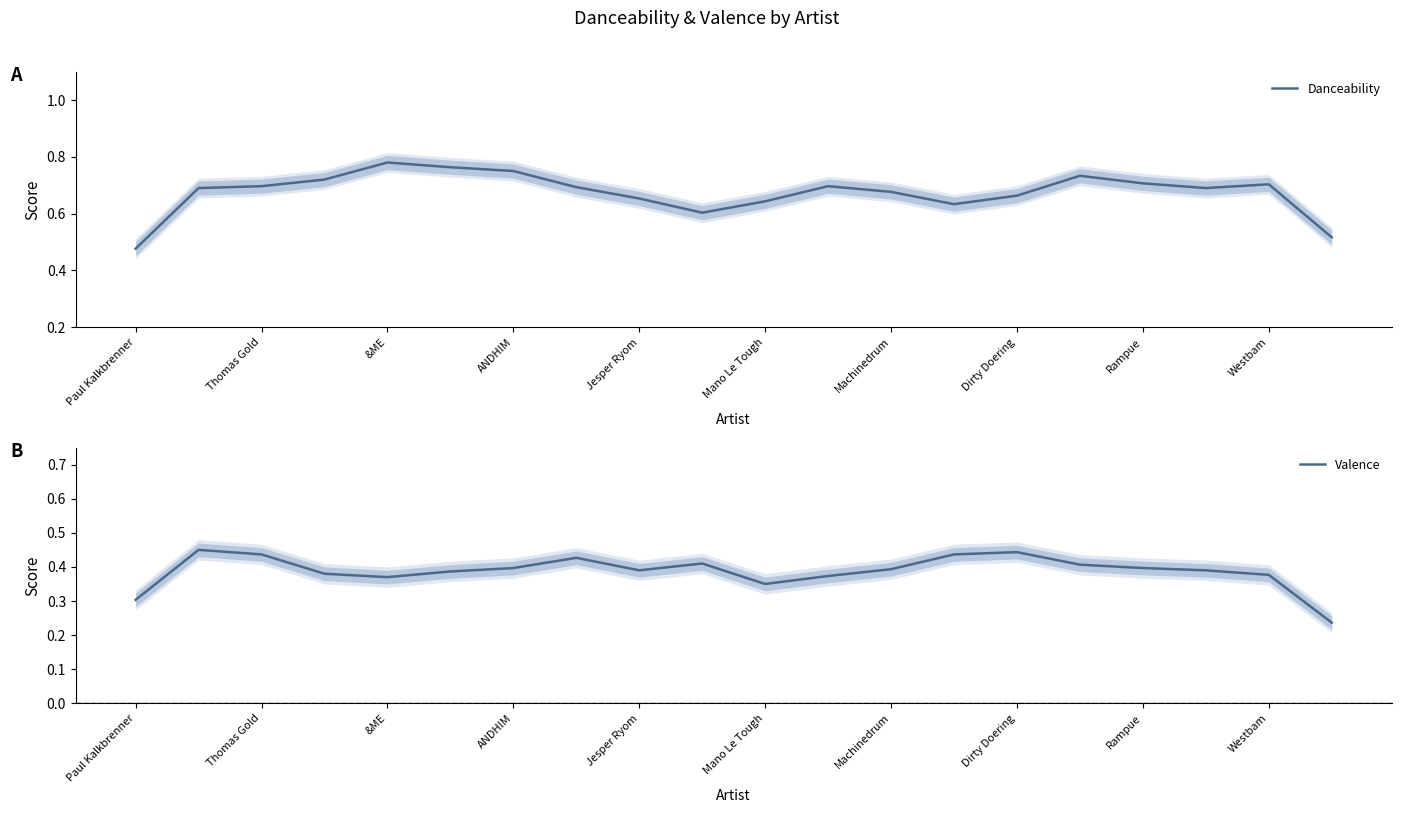

The Danceability series shows 0.9 at Dirty Doering. True or false?

False